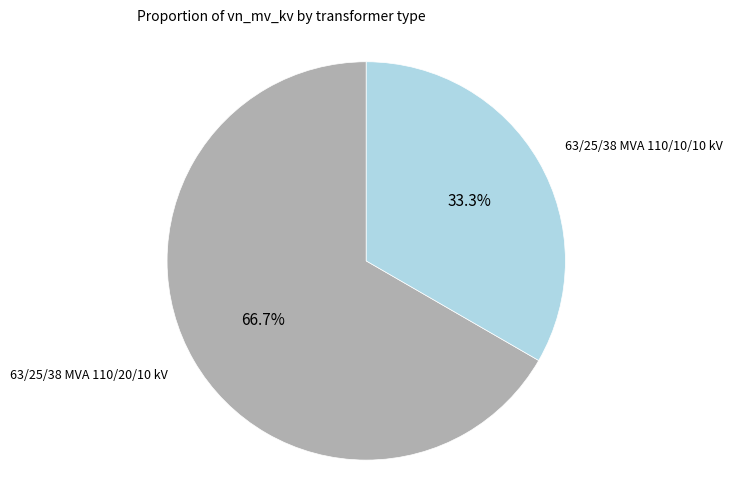

Is there any slice that represents more than half of the pie?

Yes